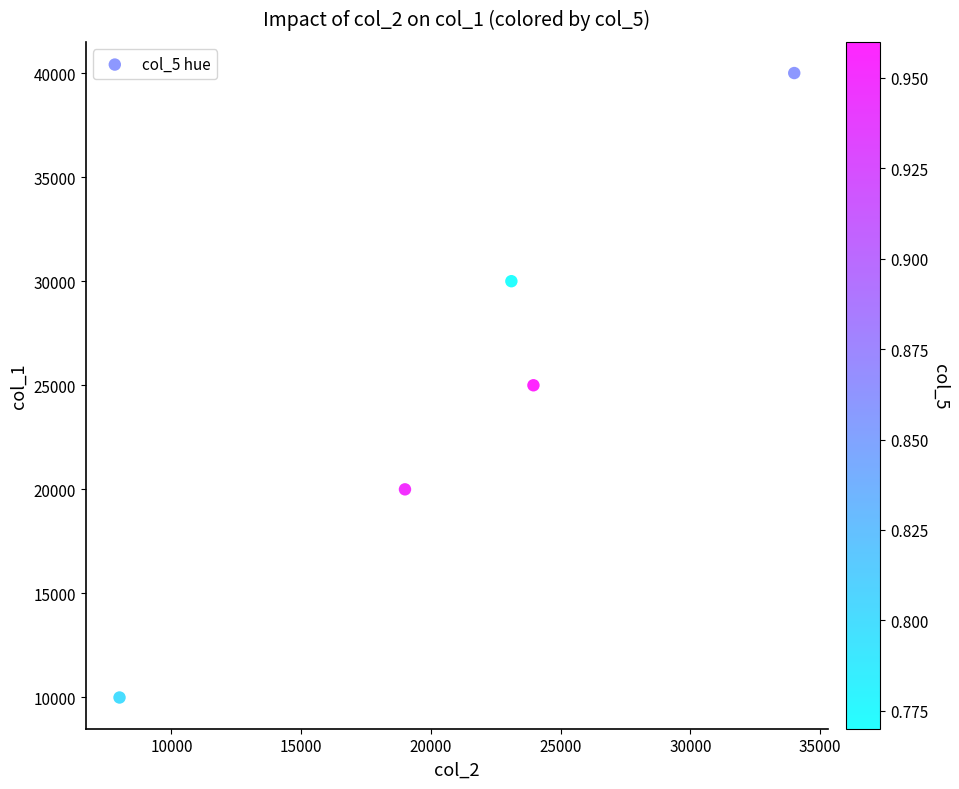

What is the range of X values (max minus min)?

26000